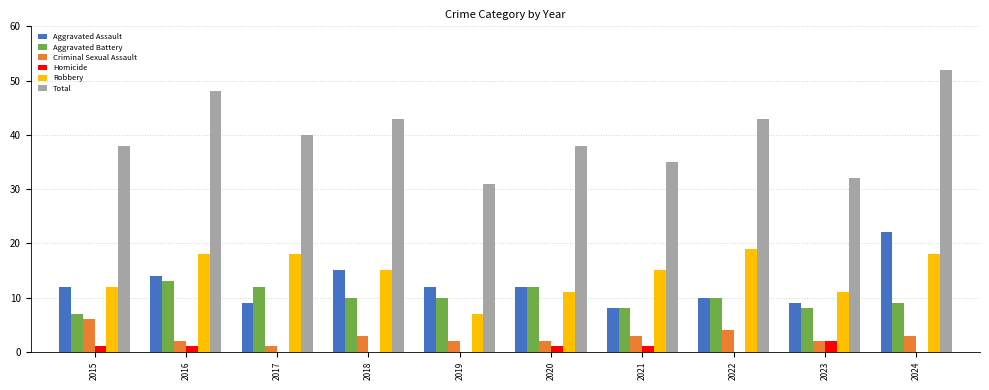

What is the total value across all series at 2018?

86